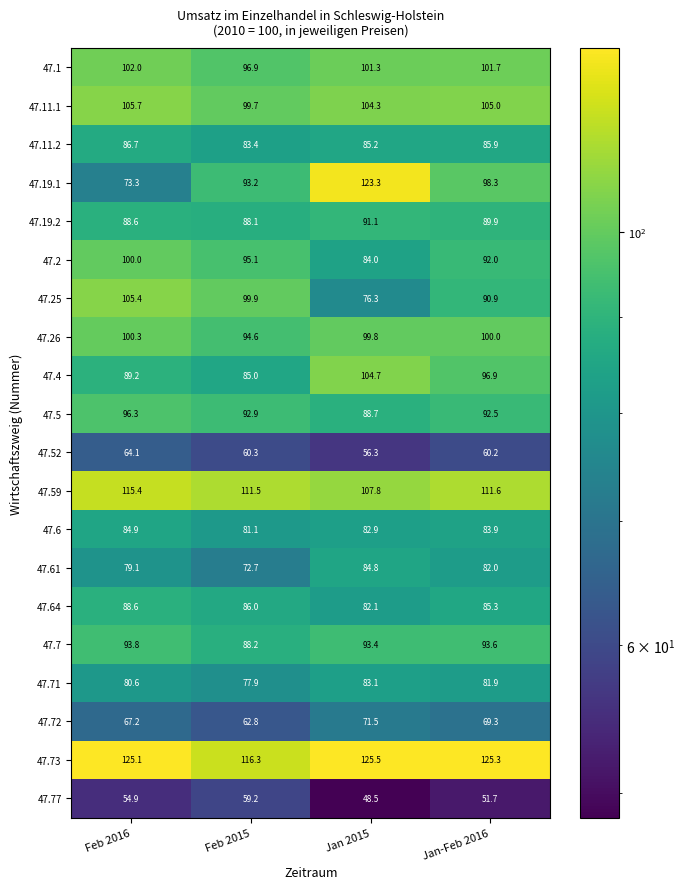

What is the sum of all 47.19.1 values?

388.1